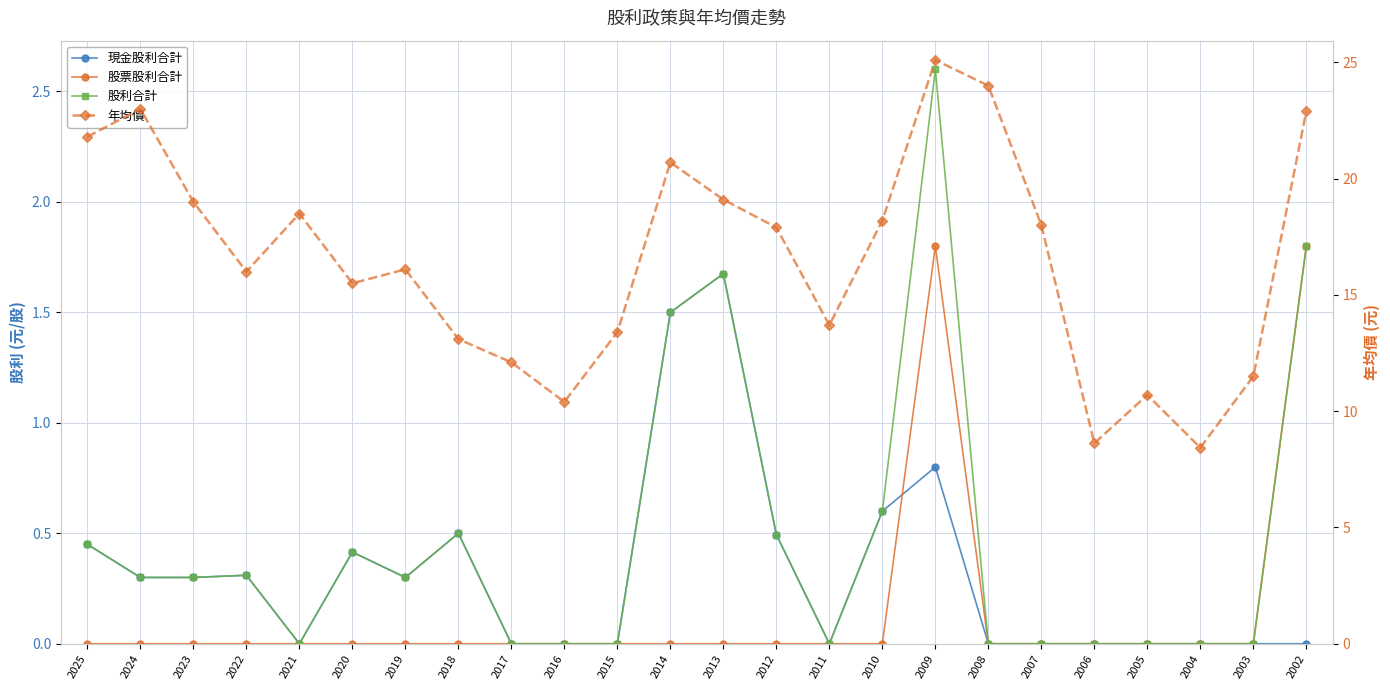

Reading left to right, transcribe all the data shown in this chart.

現金股利合計: 2025=0.5	2024=0.3	2023=0.3	2022=0.3	2021=0.0	2020=0.4	2019=0.3	2018=0.5	2017=0.0	2016=0.0	2015=0.0	2014=1.5	2013=1.7	2012=0.5	2011=0.0	2010=0.6	2009=0.8	2008=0.0	2007=0.0	2006=0.0	2005=0.0	2004=0.0	2003=0.0	2002=0.0
股票股利合計: 2025=0.0	2024=0.0	2023=0.0	2022=0.0	2021=0.0	2020=0.0	2019=0.0	2018=0.0	2017=0.0	2016=0.0	2015=0.0	2014=0.0	2013=0.0	2012=0.0	2011=0.0	2010=0.0	2009=1.8	2008=0.0	2007=0.0	2006=0.0	2005=0.0	2004=0.0	2003=0.0	2002=1.8
股利合計: 2025=0.5	2024=0.3	2023=0.3	2022=0.3	2021=0.0	2020=0.4	2019=0.3	2018=0.5	2017=0.0	2016=0.0	2015=0.0	2014=1.5	2013=1.7	2012=0.5	2011=0.0	2010=0.6	2009=2.6	2008=0.0	2007=0.0	2006=0.0	2005=0.0	2004=0.0	2003=0.0	2002=1.8
年均價: 2025=21.8	2024=23.0	2023=19.0	2022=16.0	2021=18.5	2020=15.5	2019=16.1	2018=13.1	2017=12.1	2016=10.4	2015=13.4	2014=20.7	2013=19.1	2012=17.9	2011=13.7	2010=18.2	2009=25.1	2008=24.0	2007=18.0	2006=8.6	2005=10.7	2004=8.4	2003=11.5	2002=22.9